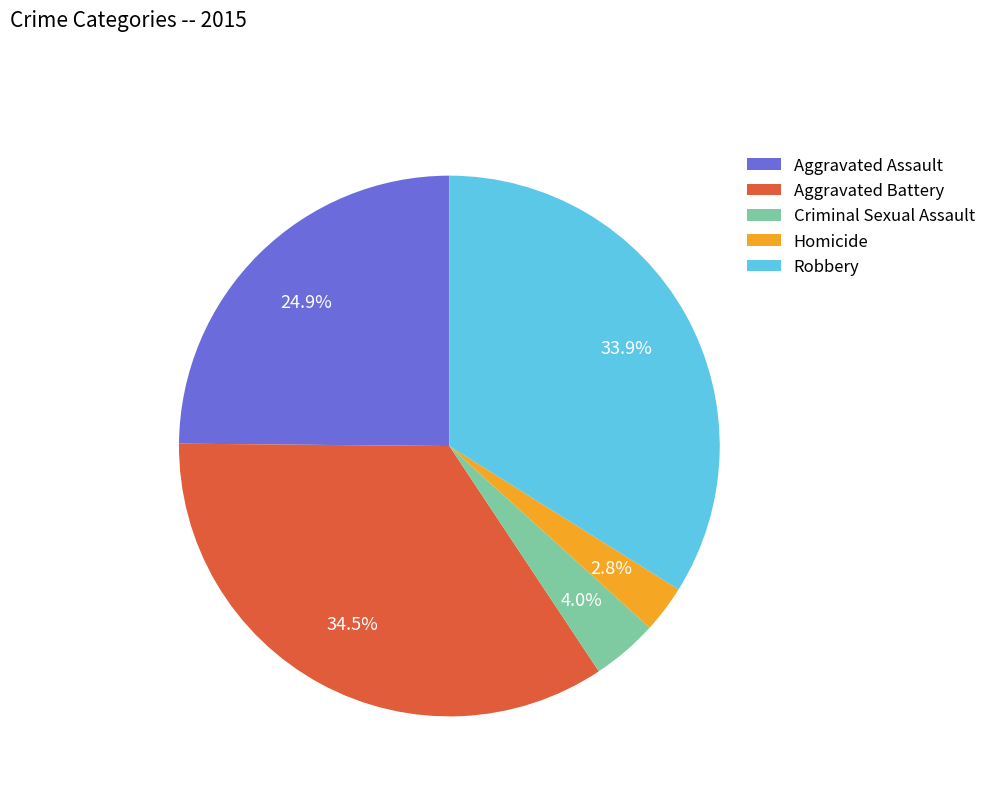

How many slices are in this pie chart?

5